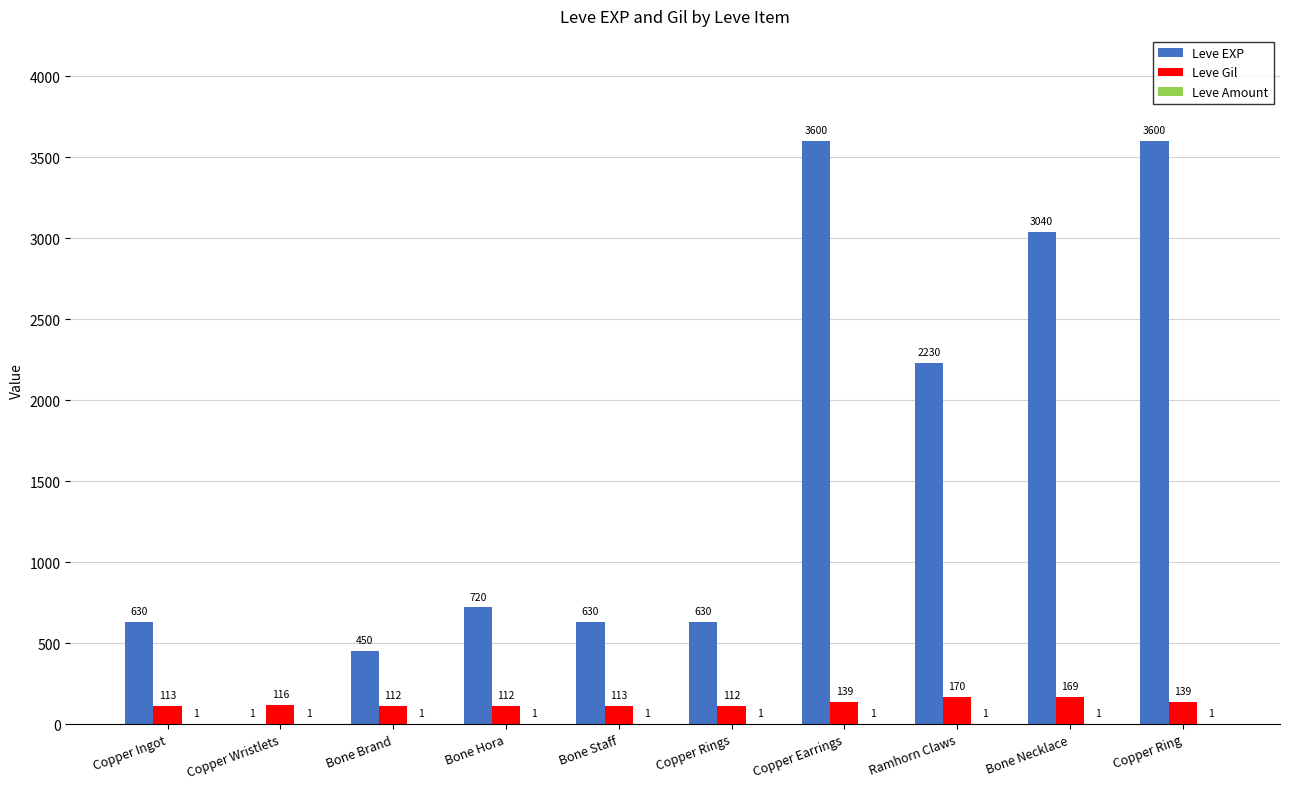

Read the Leve Gil value at Copper Ring, to the nearest 10.

140